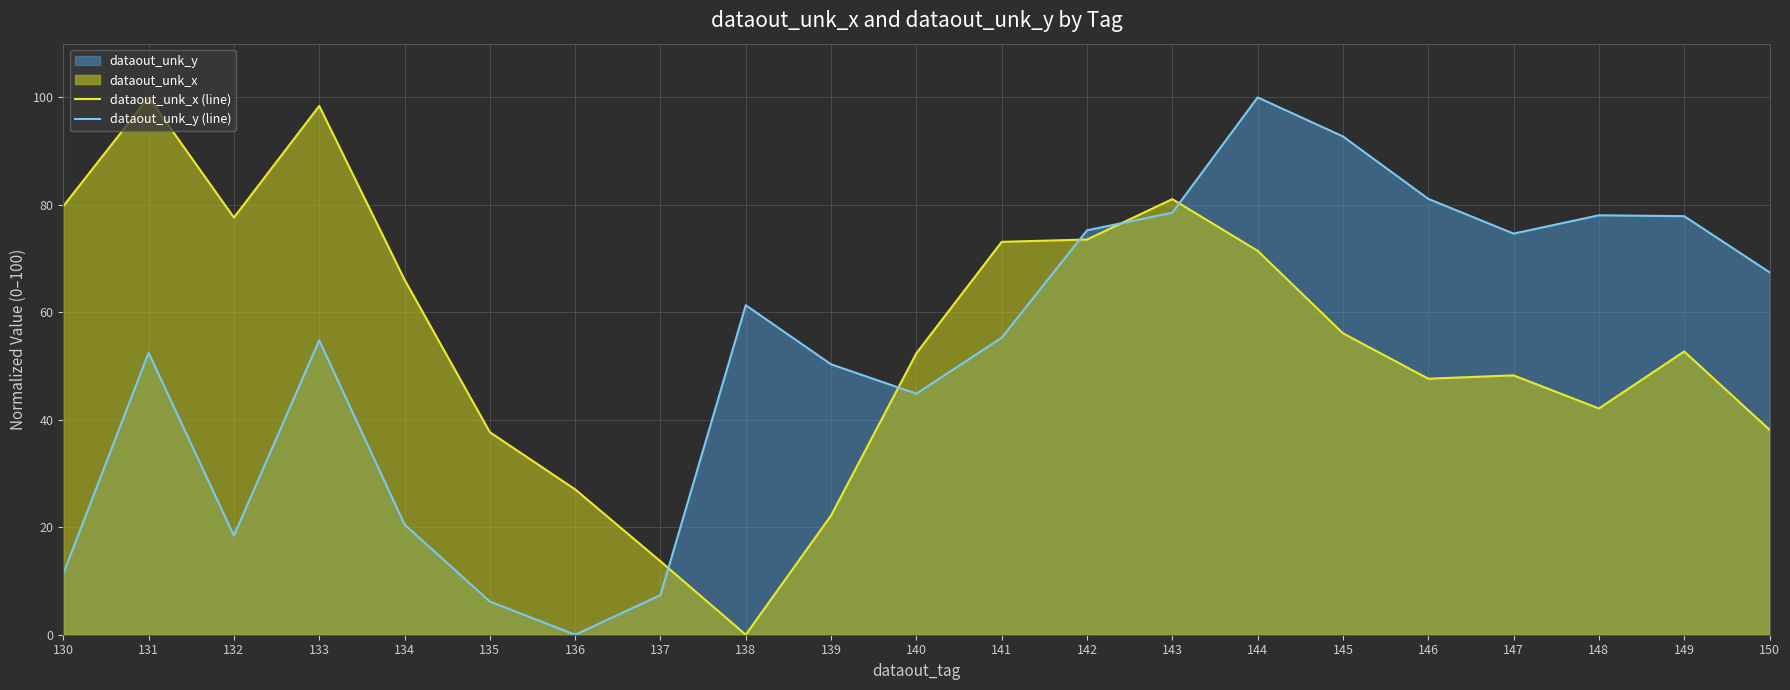

True or false: dataout_unk_y (line) has more than 1 interior local peaks.

True